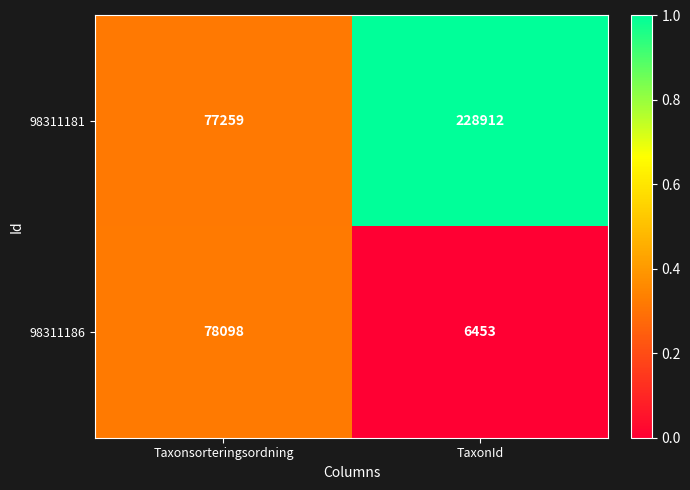

What is the maximum value for 98311181?

228912